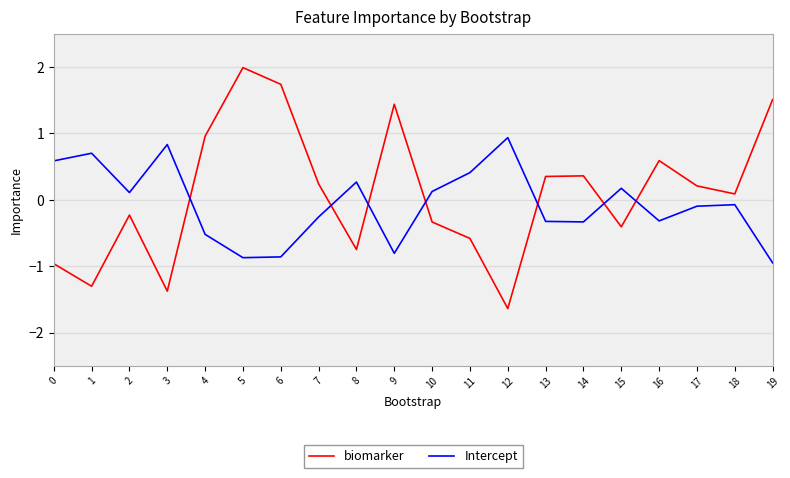

Between which two adjacent categories do Intercept and biomarker first intersect?

3 and 4